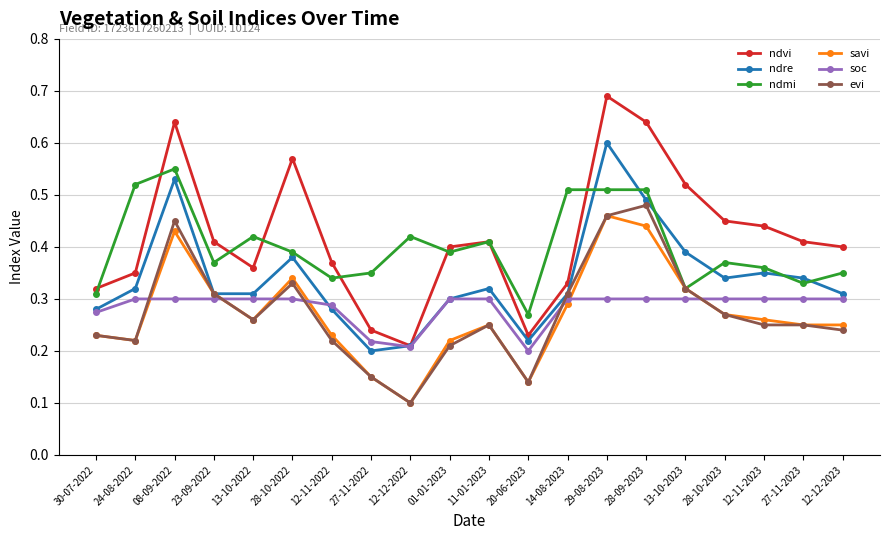

How many ndvi values are between 0 and 1?

20